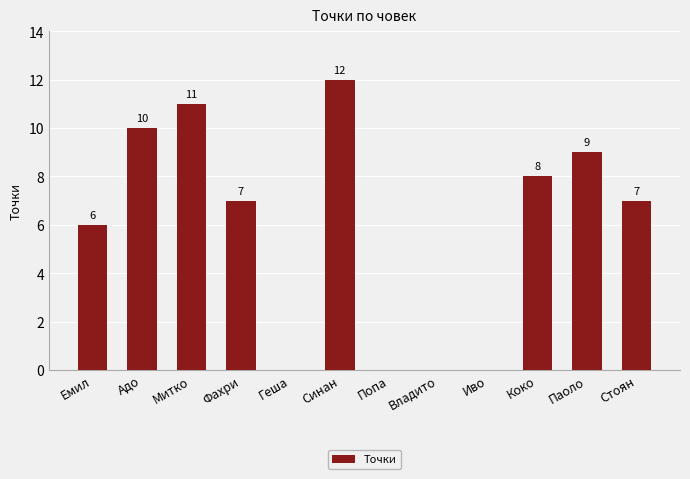

How many positive values are there?

8